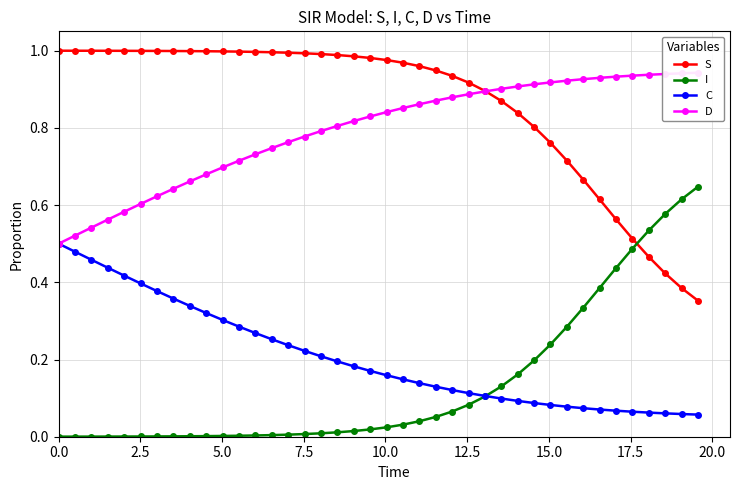

True or false: C and S intersect in this chart.

False